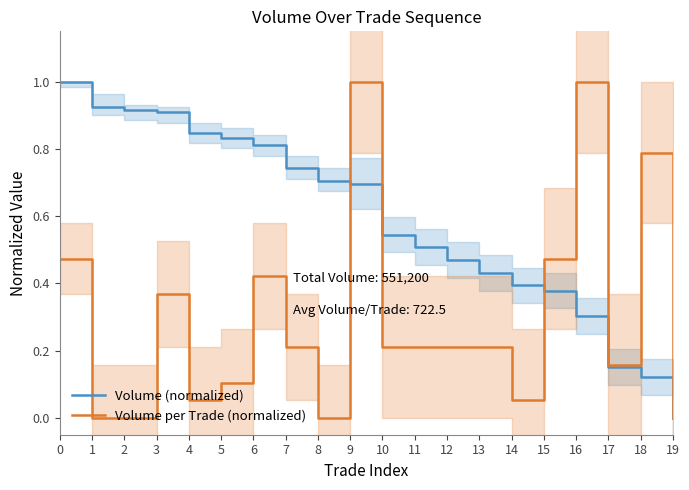

True or false: Volume (normalized) and Volume per Trade (normalized) cross at least once.

True